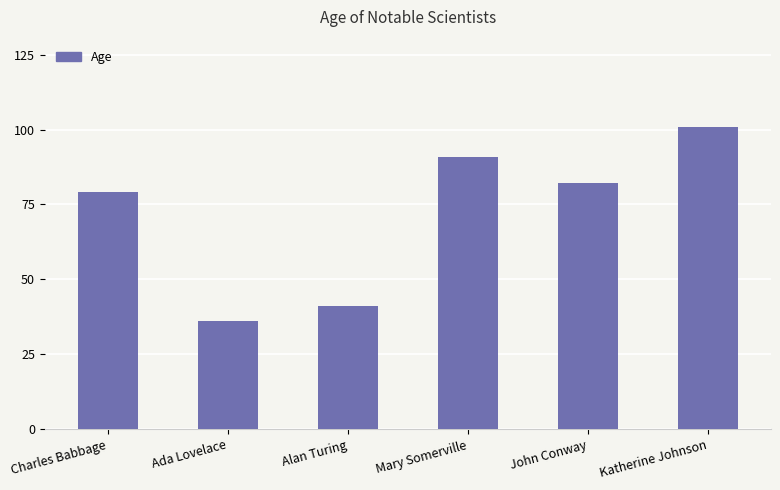

What is the label of the 4th bar from the right?

Alan Turing